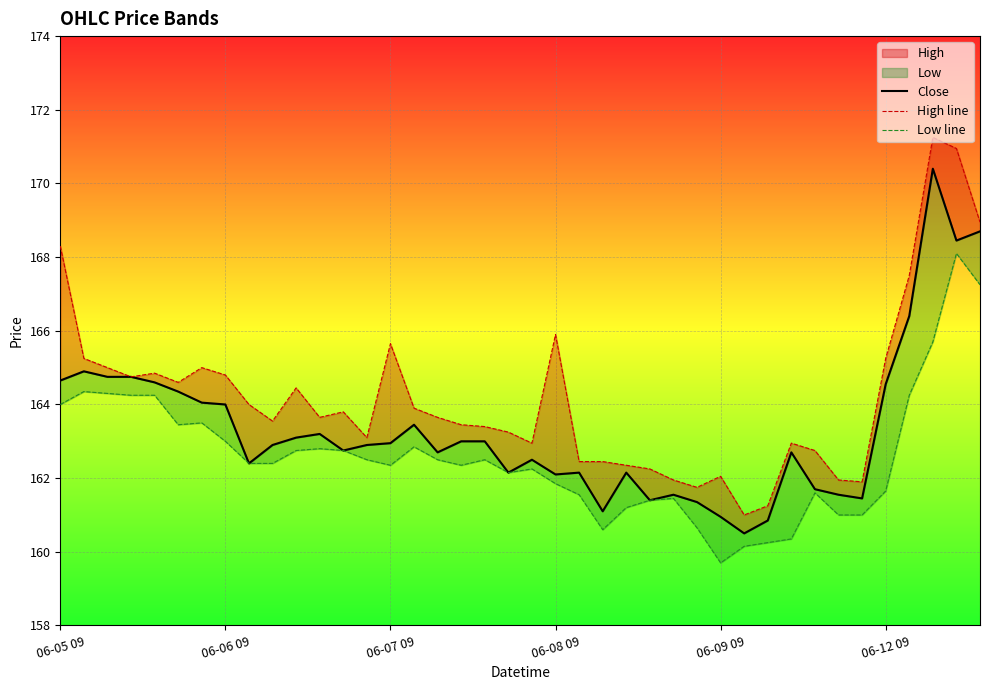

What is the sum of the High line values at 24 and 15?

326.2